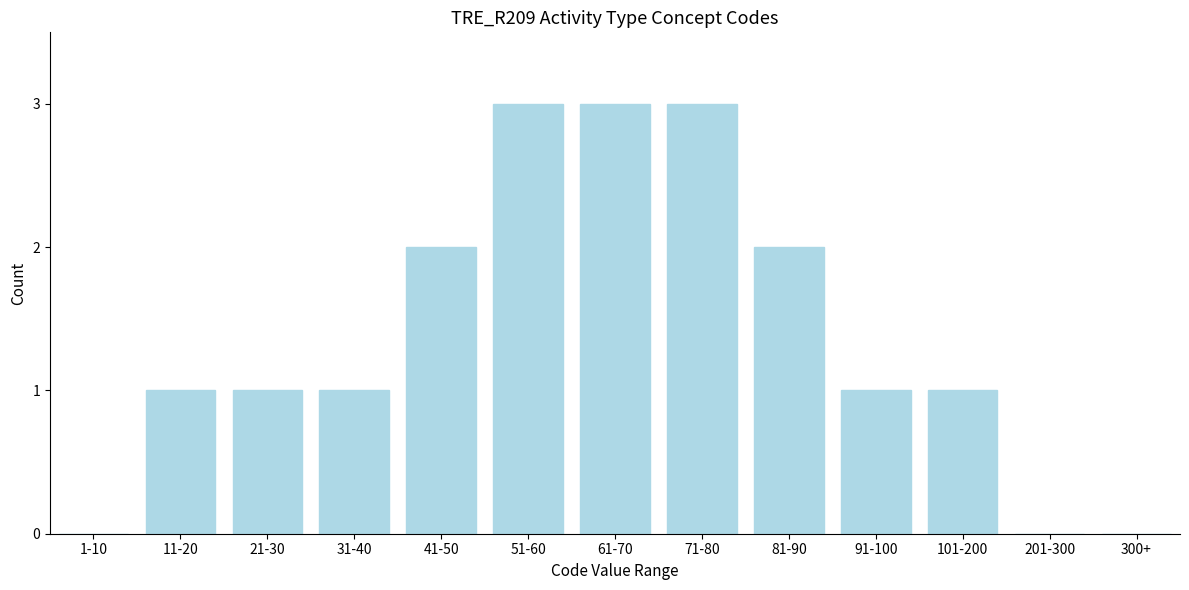

Reading right to left, transcribe all the data shown in this chart.

300+=0	201-300=0	101-200=1	91-100=1	81-90=2	71-80=3	61-70=3	51-60=3	41-50=2	31-40=1	21-30=1	11-20=1	1-10=0